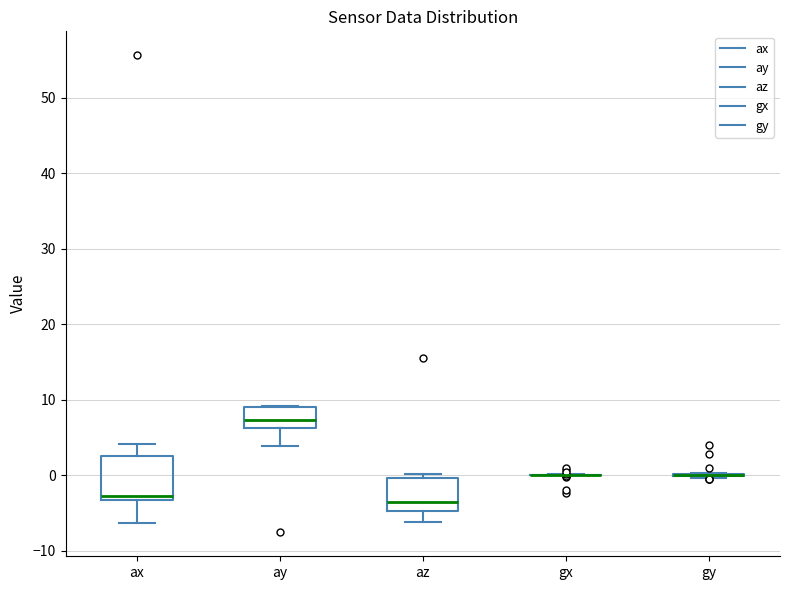

Reading left to right, read every box against the y-axis: the position of its median line, the range the box covers, and the ends of its whiskers. The values are not printed on the chart, so give them approximately, as read against the axis.

ax: median -3 (just above the box's lower edge), box -3 to 3, whiskers -6 to 4
ay: median 7, box 6 to 9, whiskers 4 to 9
az: median -4, box -5 to 0, whiskers -6 to 0 (just above the box's upper edge)
gx: box collapsed to a line at 0, whiskers 0 to 0
gy: box collapsed to a line at 0, whiskers 0 to 0